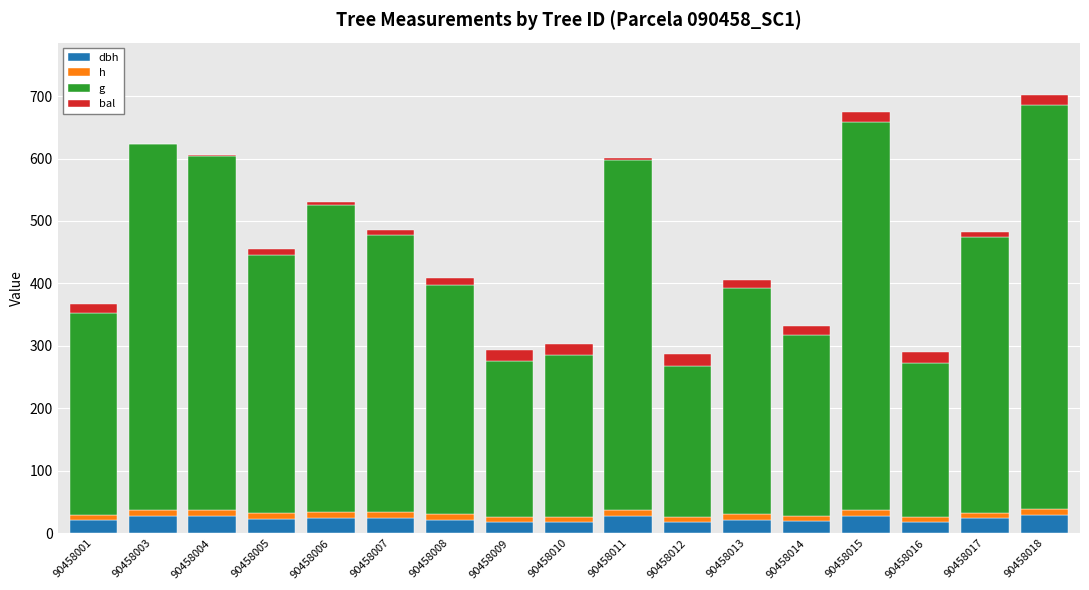

Which series has the largest range (max minus min)?

g